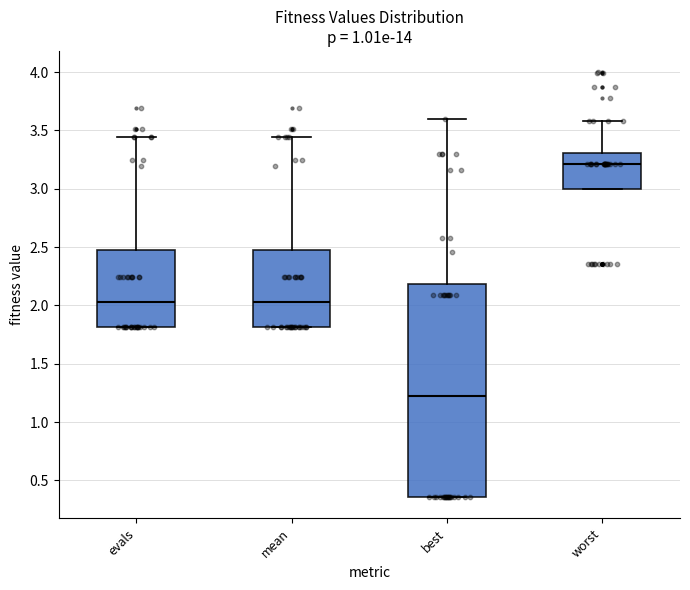

Comparing the boxes themselves (not the whiskers), which one is the tallest?

best